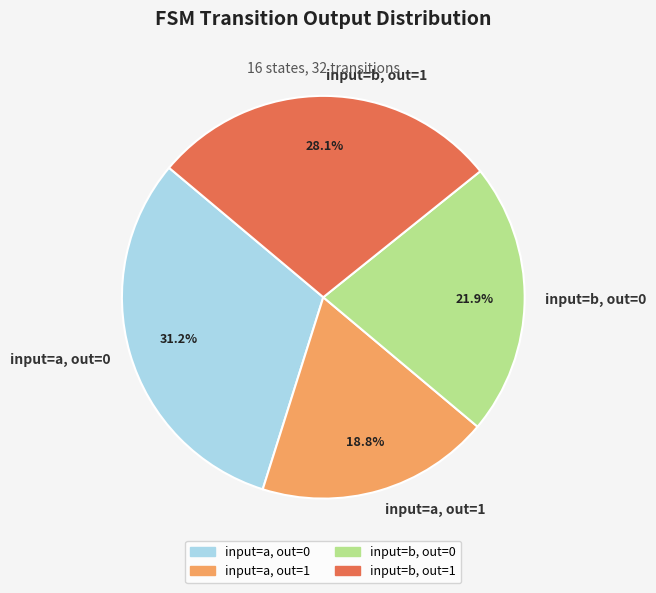

Is input=a, out=0 the majority of the pie?

No